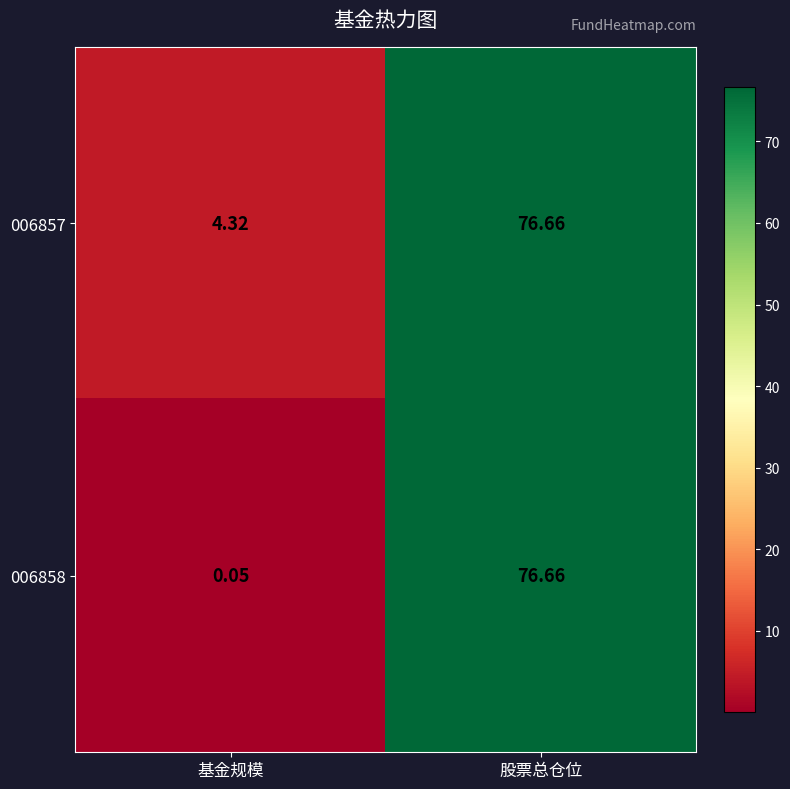

At which label does 006858 first exceed 76?

股票总仓位